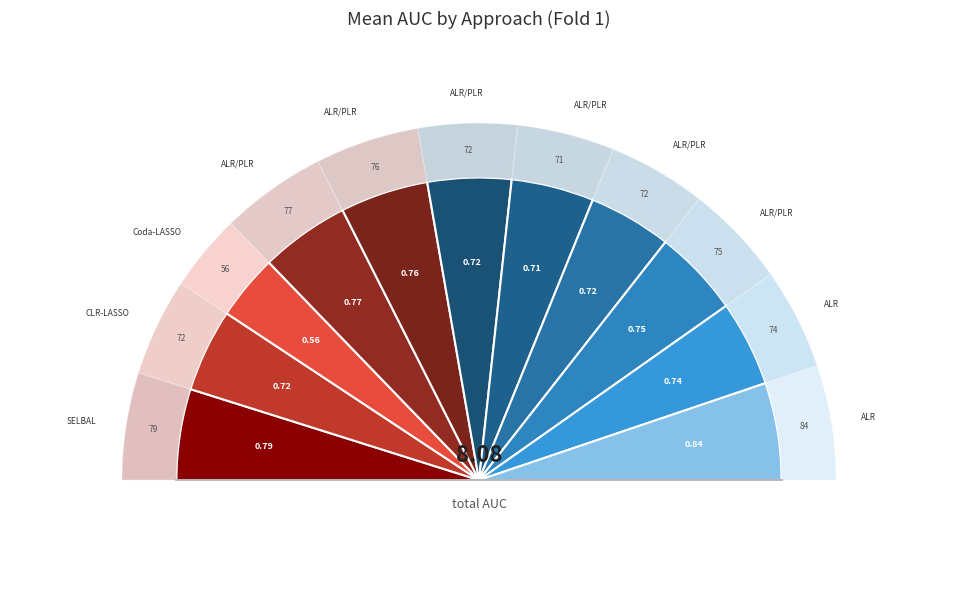

Is there any slice that represents more than half of the pie?

No